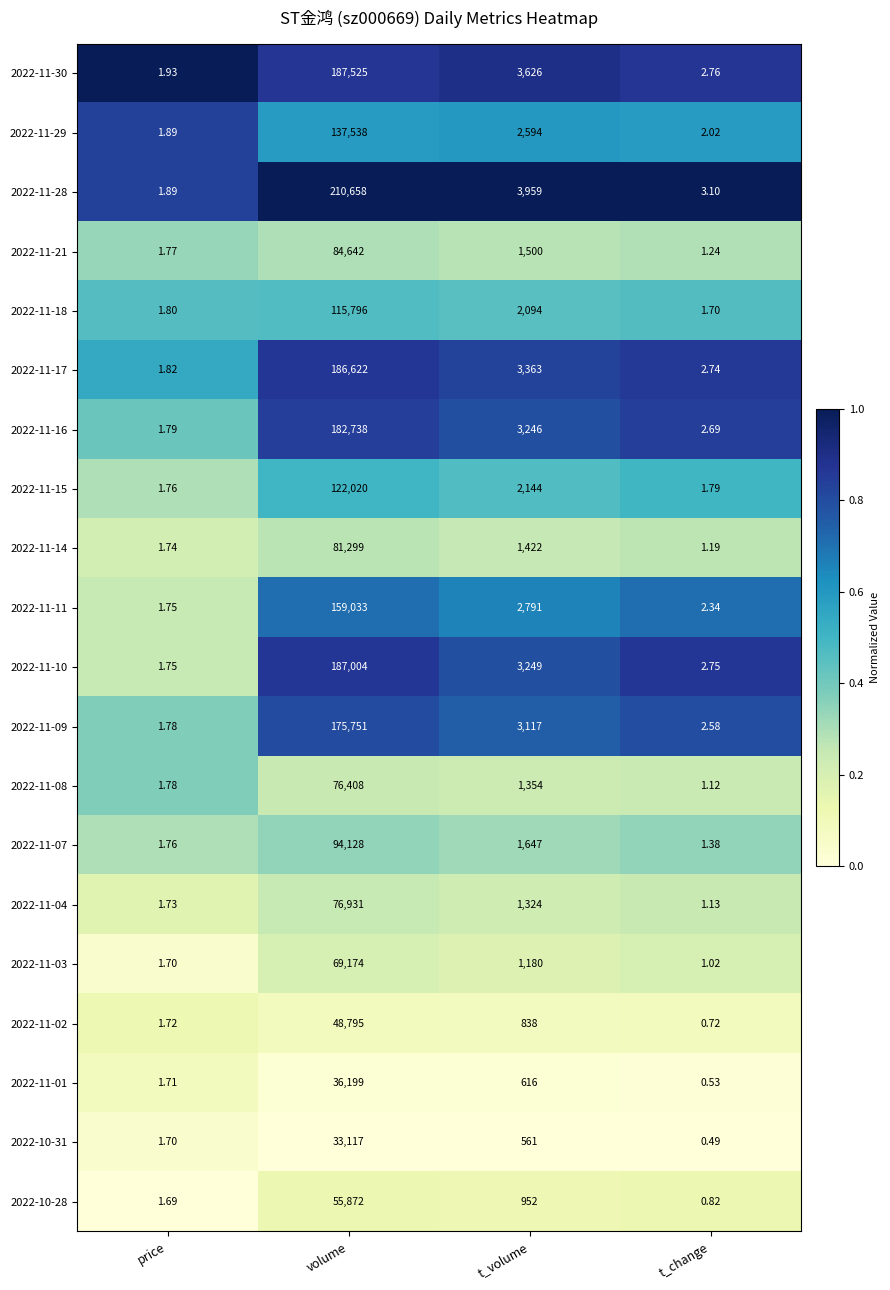

At which label is 2022-11-10 closest to 93502?

t_volume